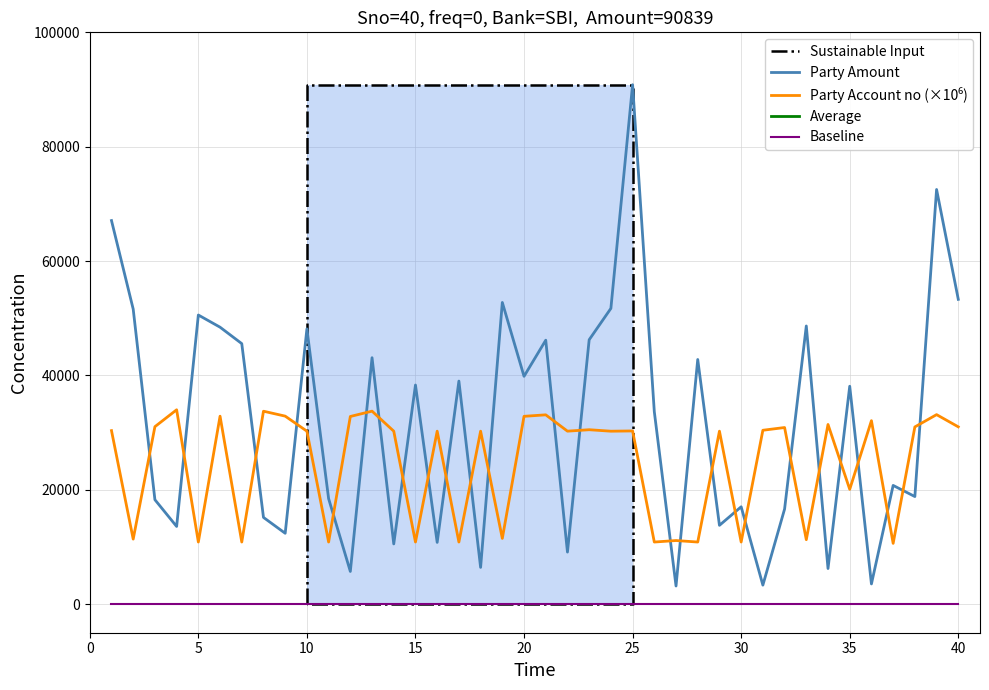

How many categories are shown in the chart?

40